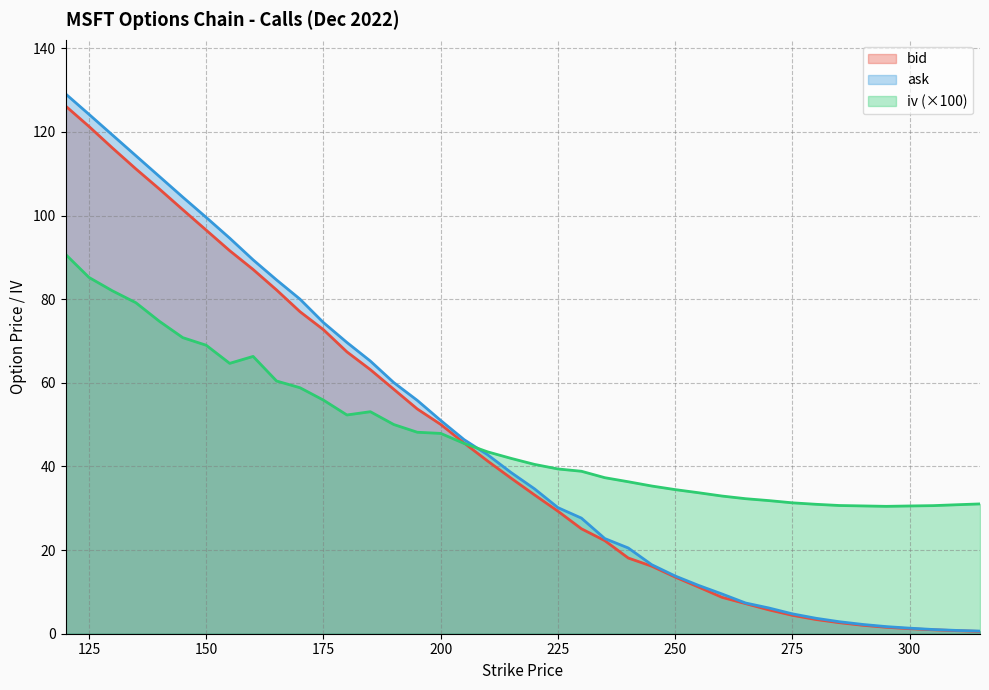

Which series has the largest total across all categories?

ask